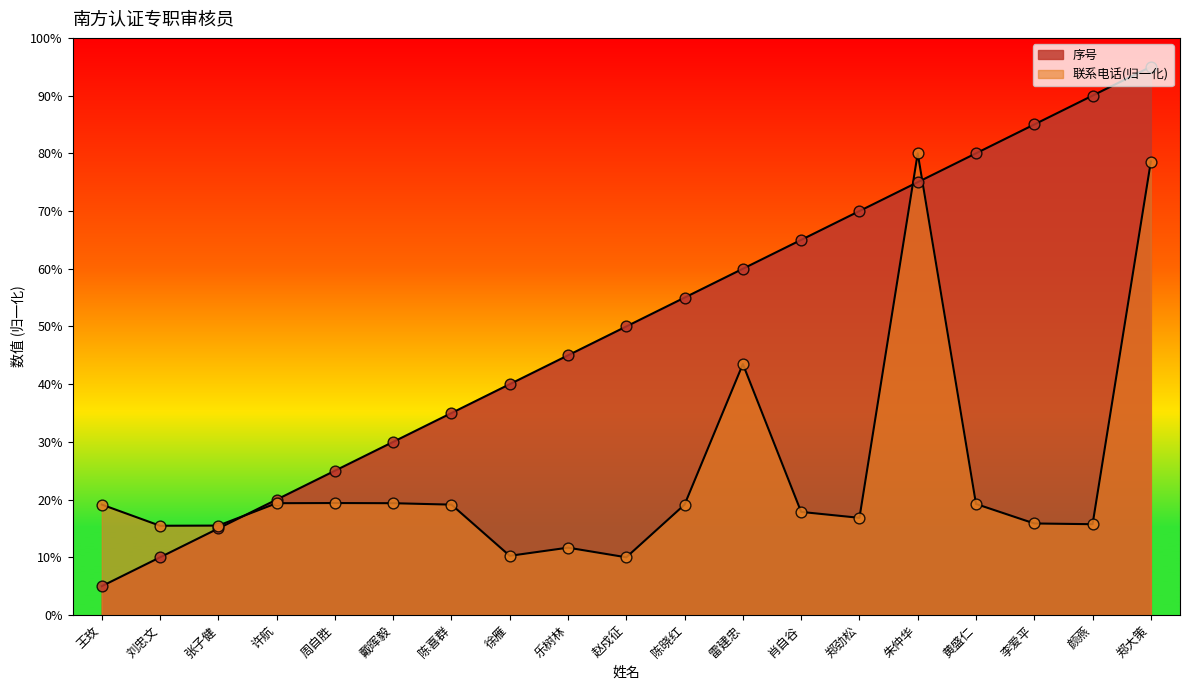

At how many categories does at least one series exceed 87?

2